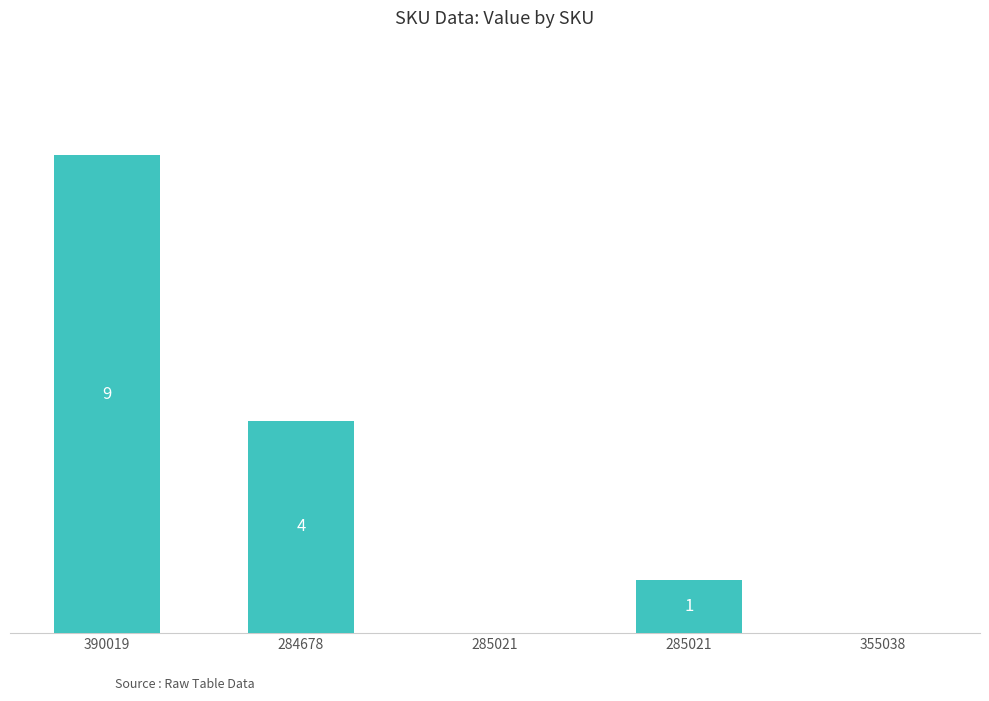

Between 390019 and 355038, which is larger?

390019